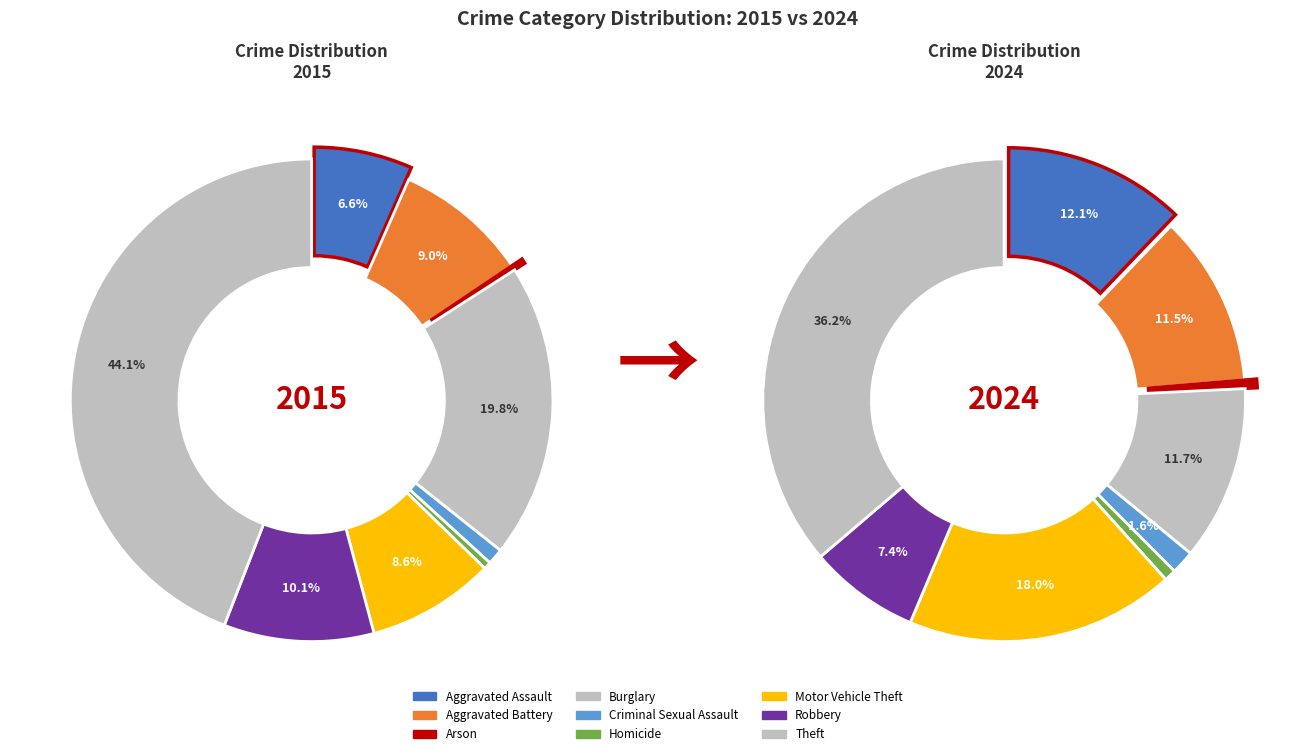

Is there a majority slice in this chart?

No